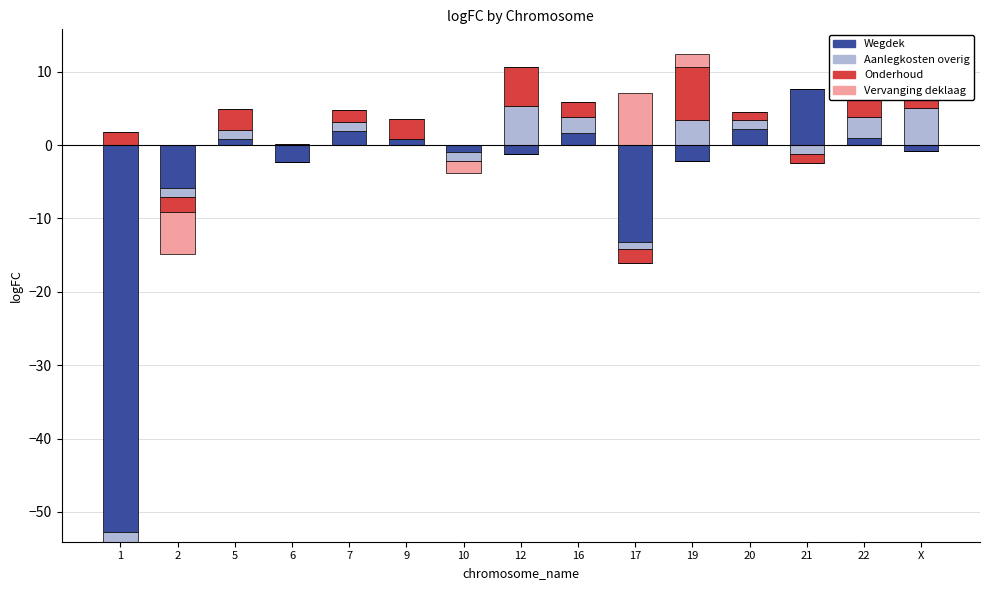

How many values in Aanlegkosten overig are above zero?

8